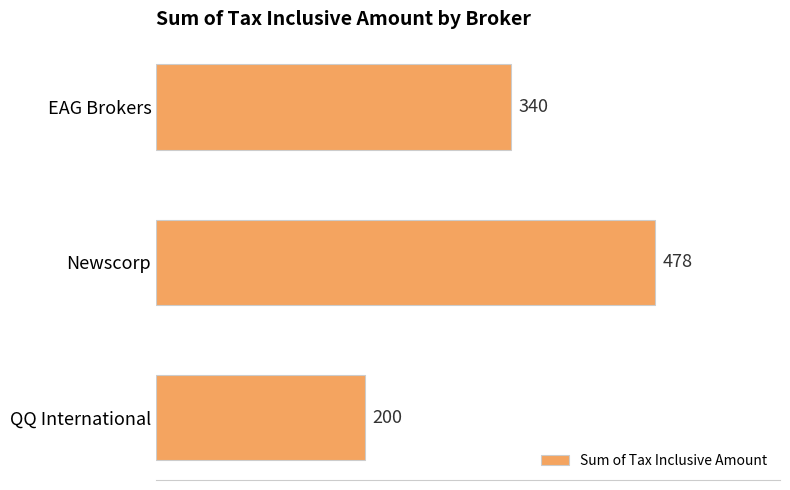

What is the maximum value shown in the chart?

478